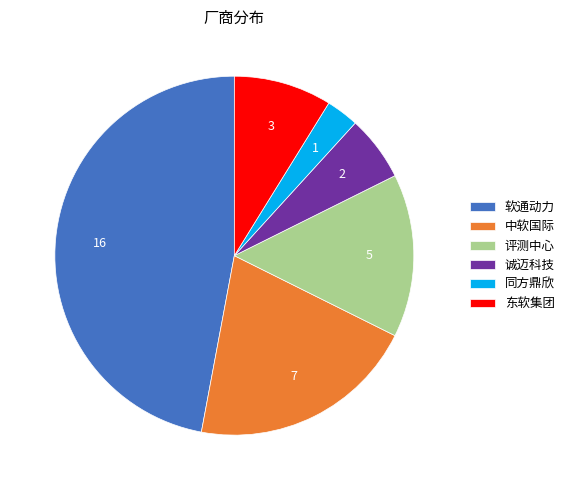

Do 诚迈科技 and 软通动力 together represent more than half of the pie?

Yes